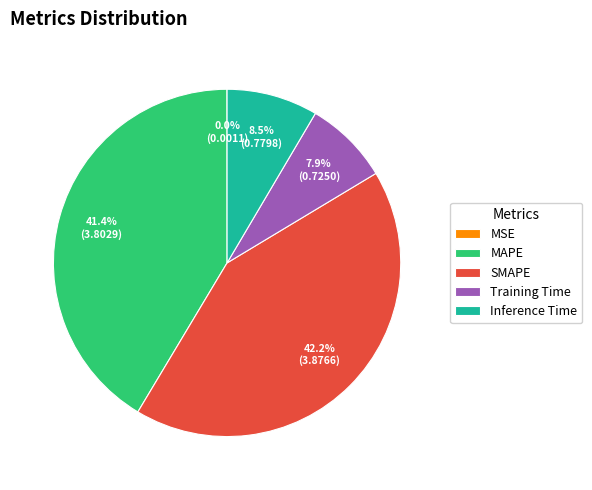

Is it true that MAPE is 41% of the pie?

True